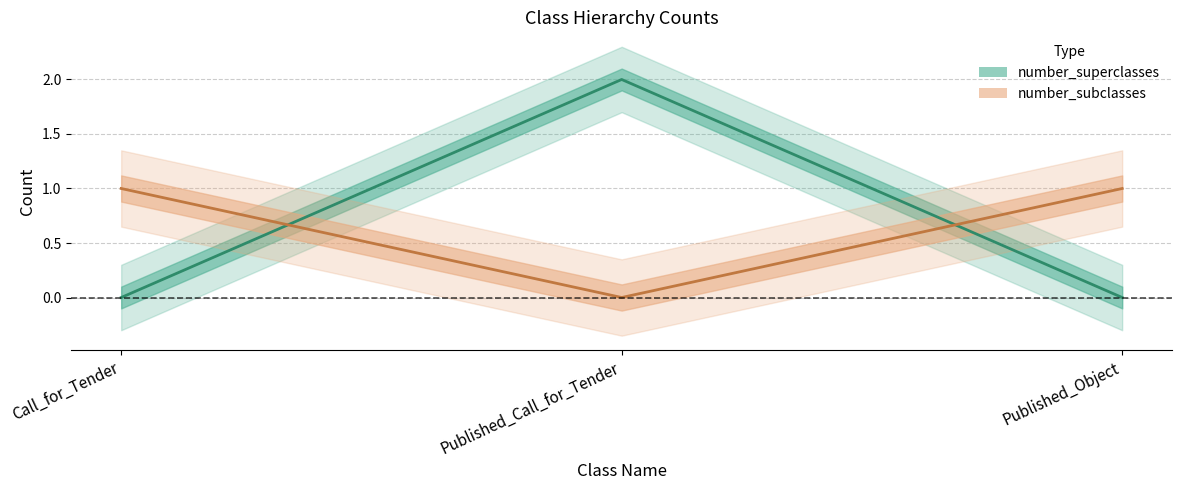

How many lines are shown in the chart?

2